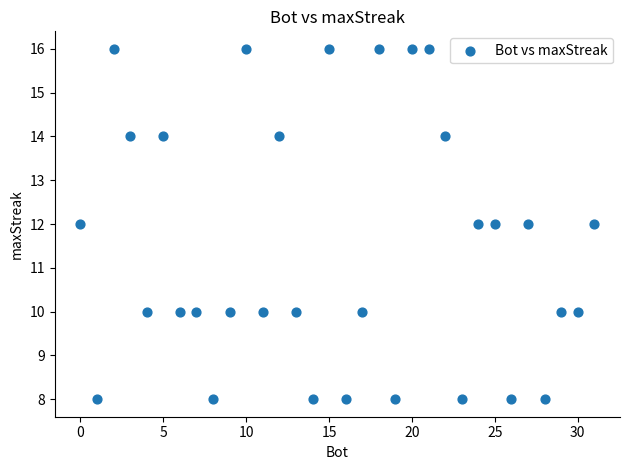

What is the range of X values (max minus min)?

31